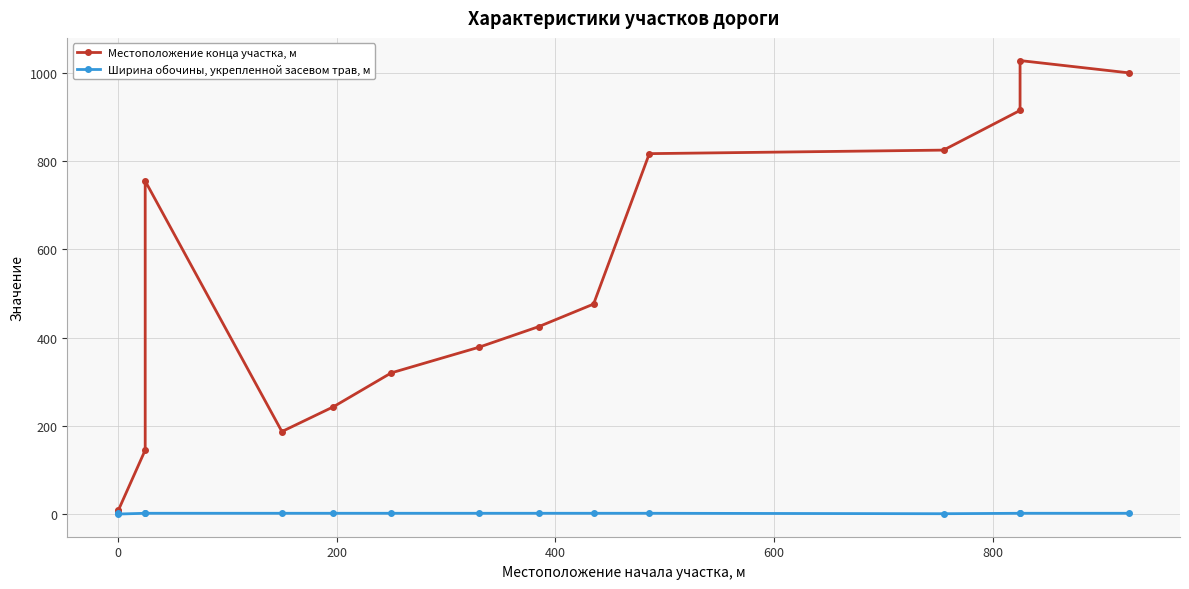

In Ширина обочины, укрепленной засевом трав, м, how many points are lower than both neighbors (excluding endpoints)?

2